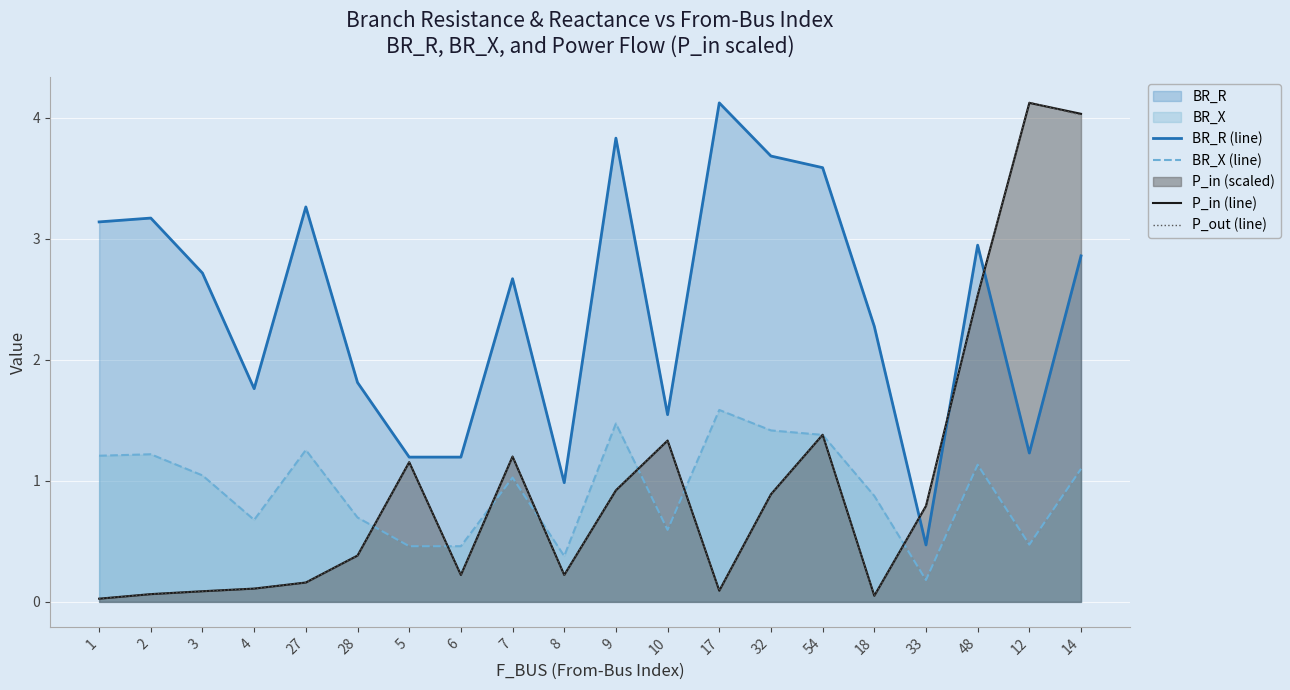

Is it true that P_in (line) equals 0.1 at 2?

True